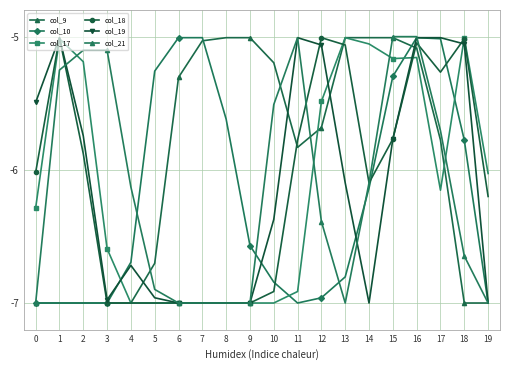

What is the difference between the highest and lowest values at 9?

2.0